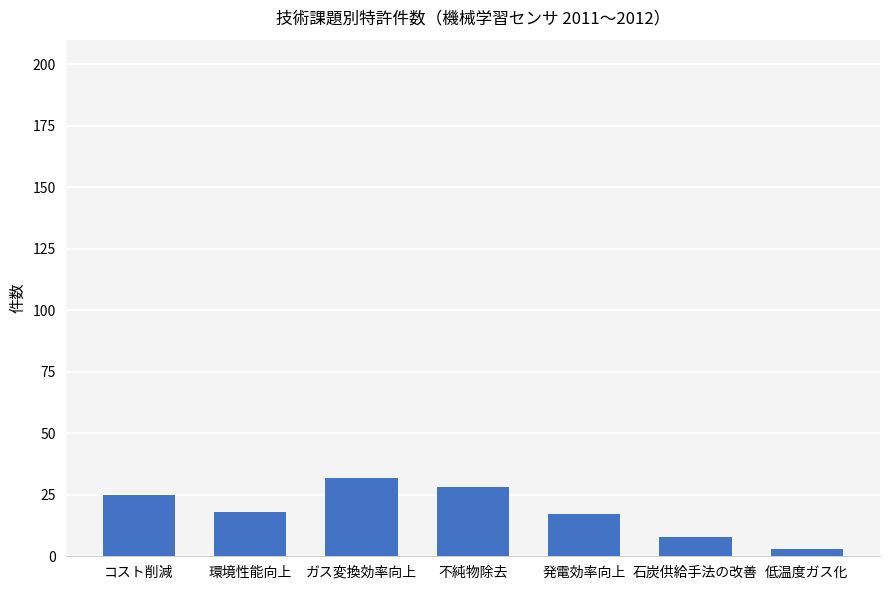

Read the value at 環境性能向上.

18